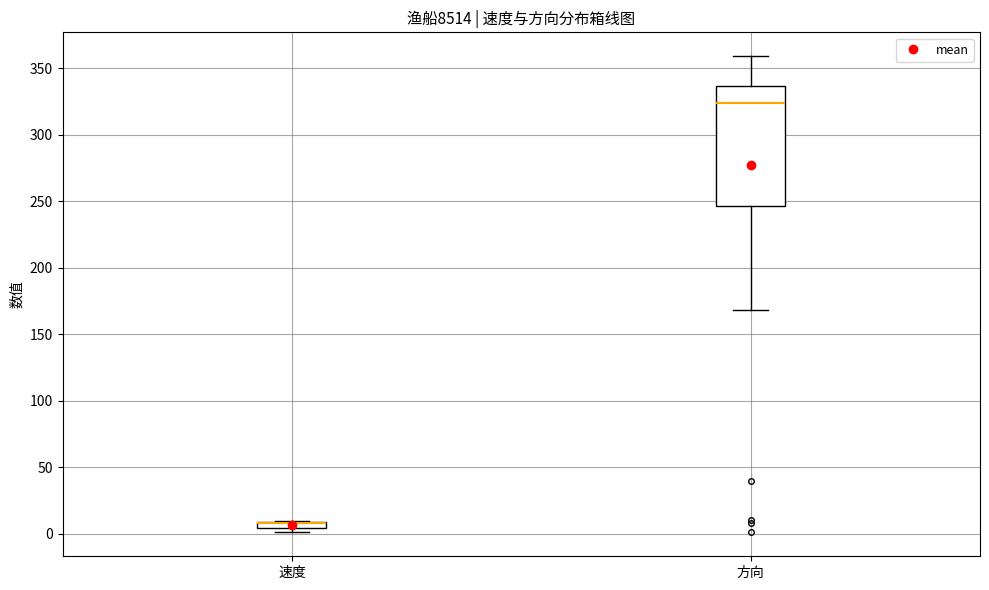

Which box is the tallest, from its lower edge to its upper edge?

方向